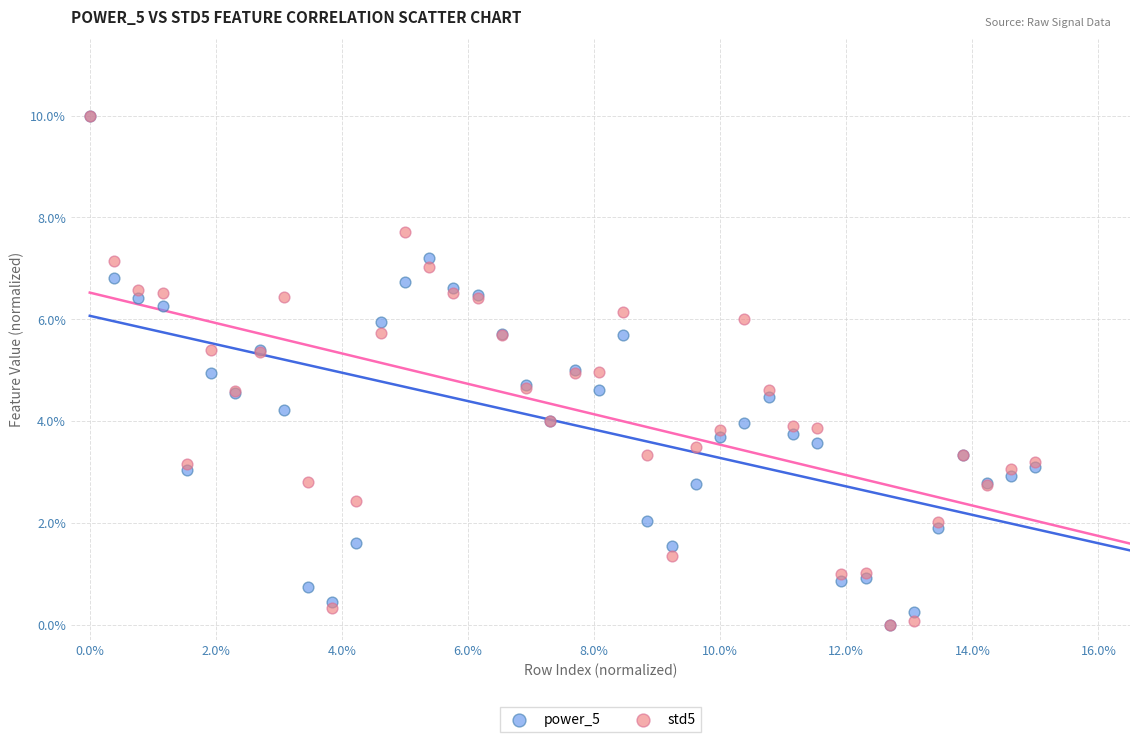

What are all the series names shown in the legend?

power_5, std5